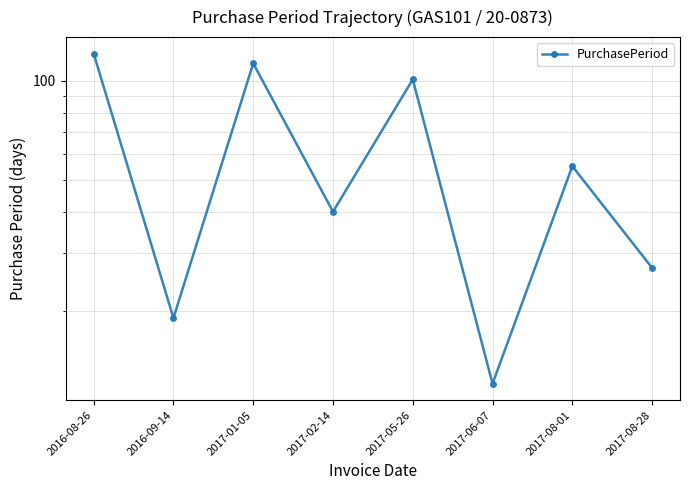

Reading right to left, transcribe all the data shown in this chart.

27	55	12	101	40	113	19	121